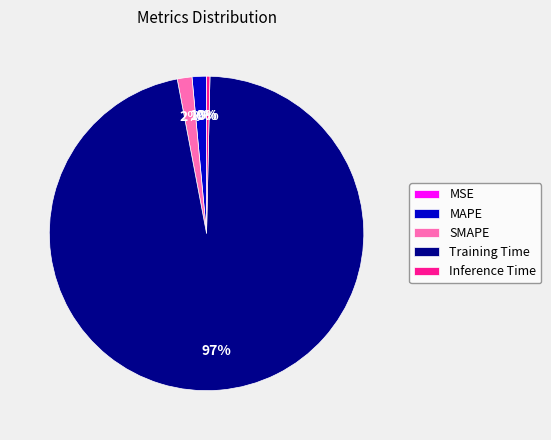

To the nearest percent, what is the average slice percentage?

20%